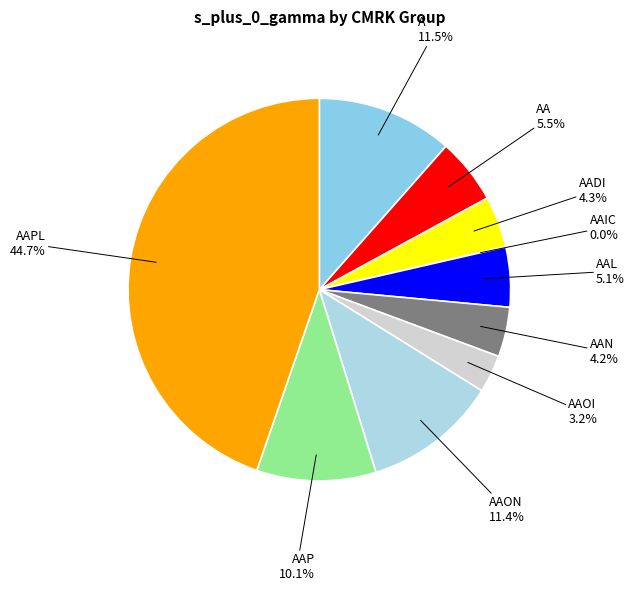

What portion of the pie excludes AAL?

94.9%